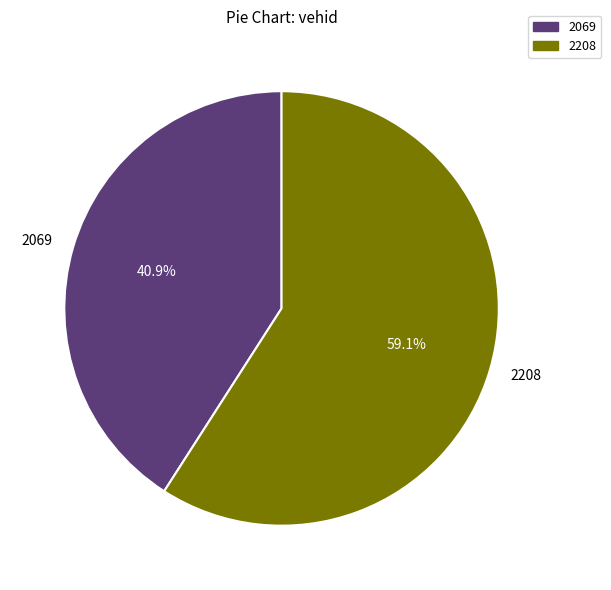

To the nearest percent, what is the average slice percentage?

50%